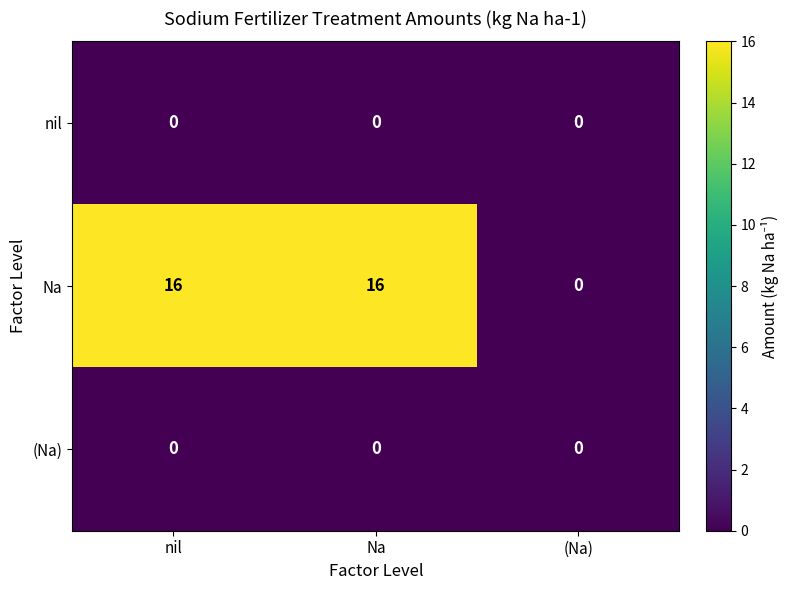

The Na series shows 16 at Na. True or false?

True